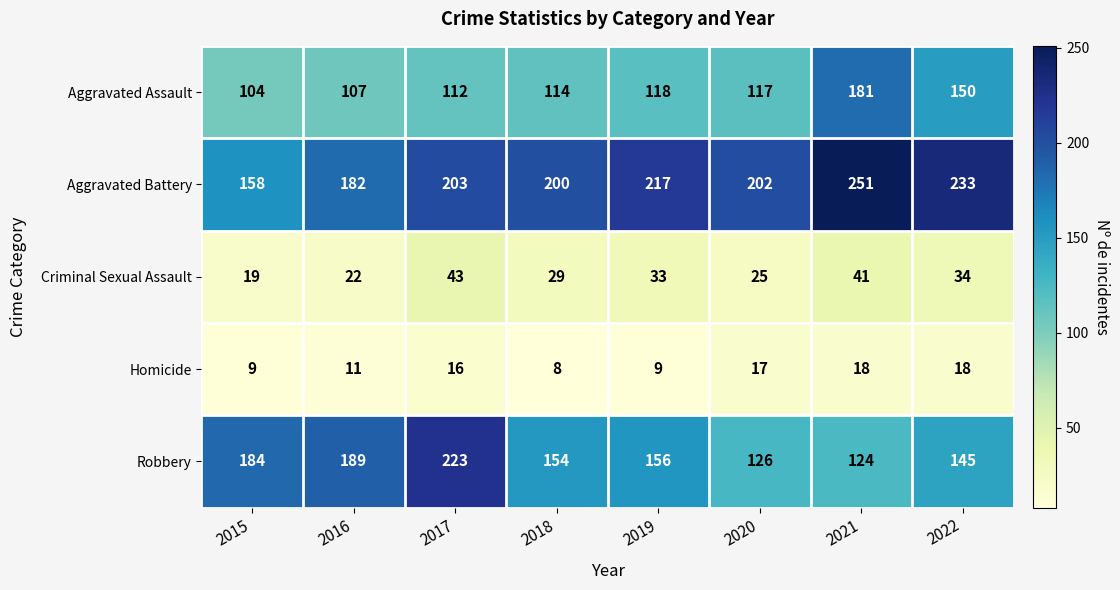

What is the spread (max minus min) of values at 2021?

233